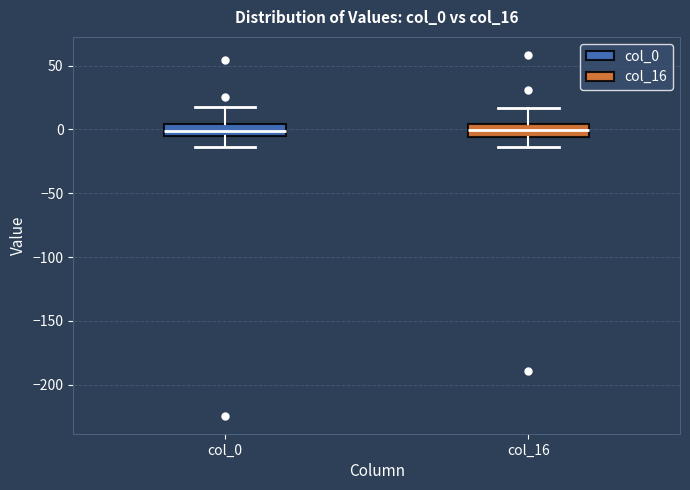

Reading left to right, transcribe this box plot: for each box, give where its median line is, the range the box spans, and where its two whiskers end, as read against the y-axis. The values are not printed on the chart, so give them approximately, as read against the axis.

col_0: median 0, box -5 to 5, whiskers -15 to 20
col_16: median 0, box -5 to 5, whiskers -15 to 15